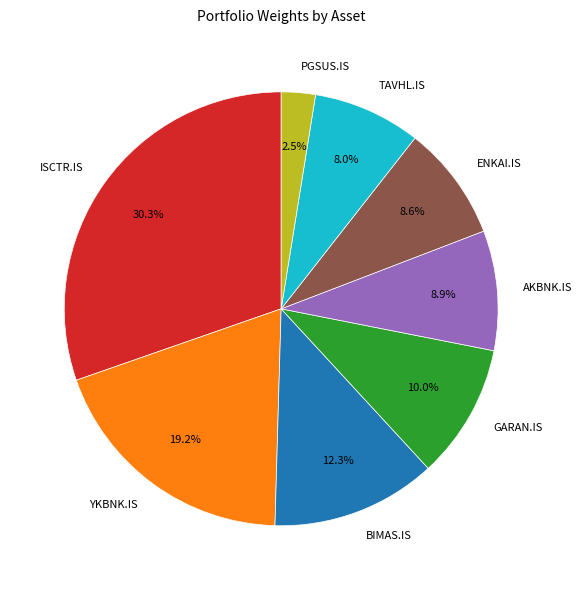

Which category has the smallest portion of the pie?

PGSUS.IS